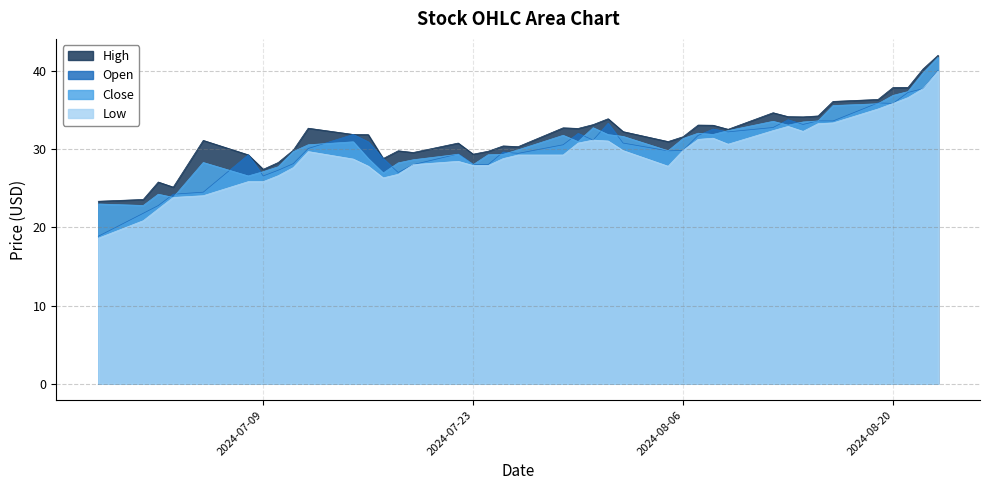

Rank the series by their average value, from highest to lowest.

High, Close, Open, Low